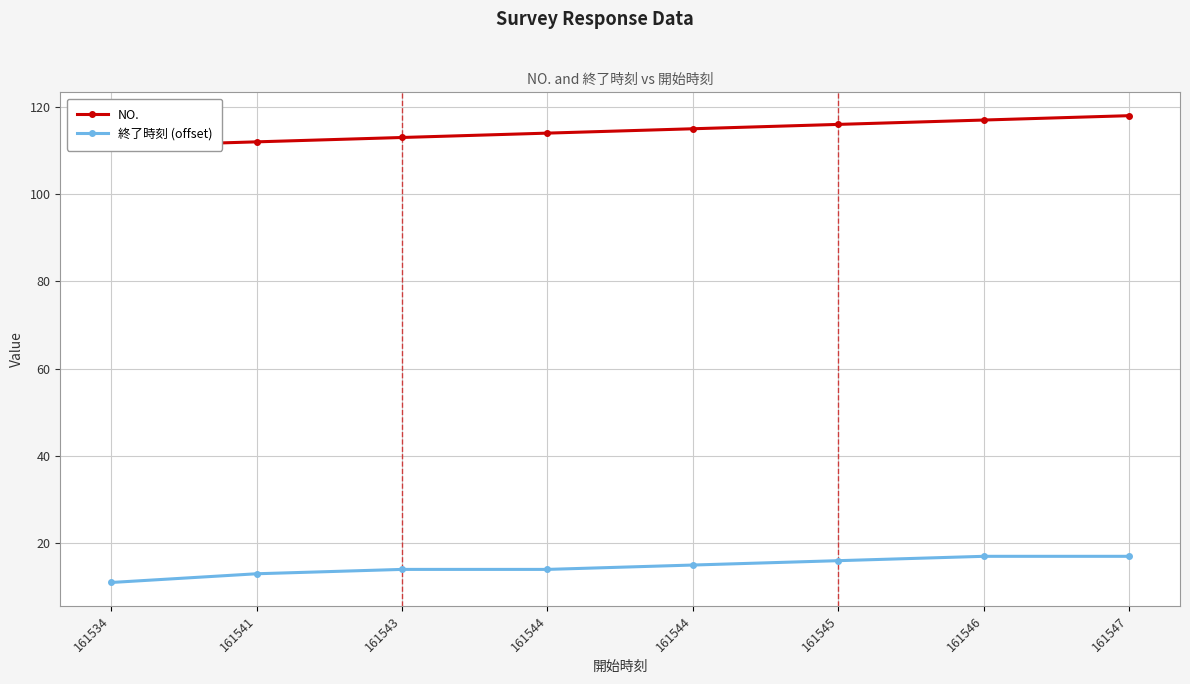

True or false: 終了時刻 (offset) and NO. intersect in this chart.

False